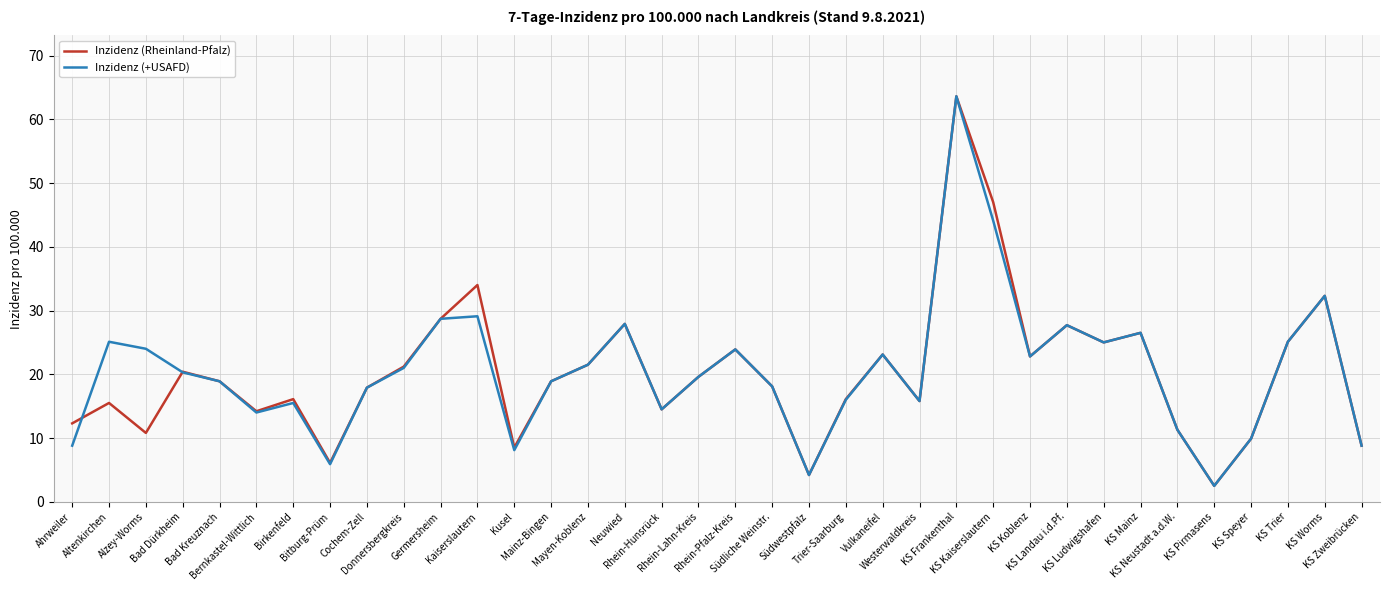

Is the value of Inzidenz (+USAFD) at Cochem-Zell greater than the value of Inzidenz (Rheinland-Pfalz) at Rhein-Lahn-Kreis?

No